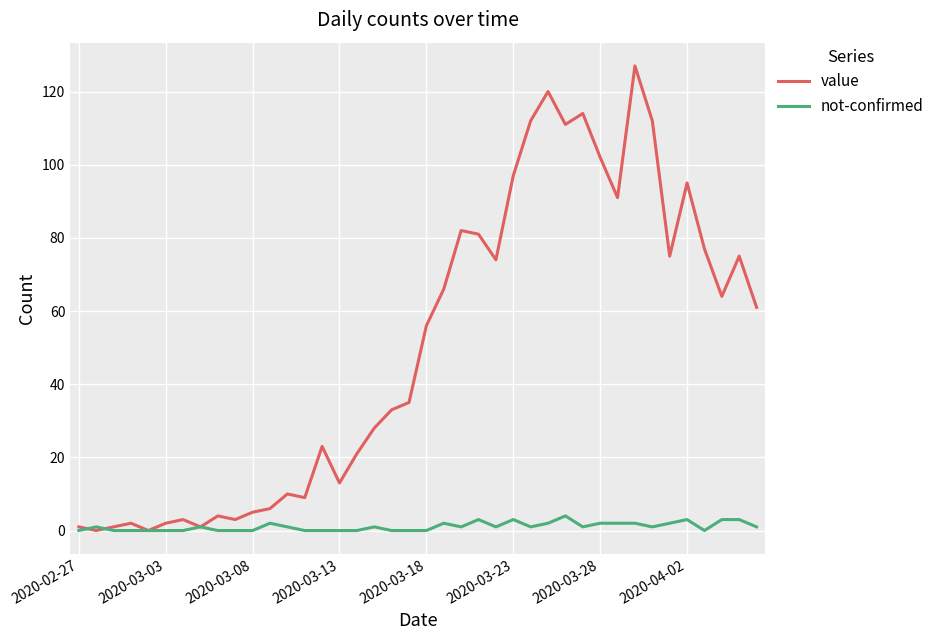

What is the maximum value shown in the chart?

127